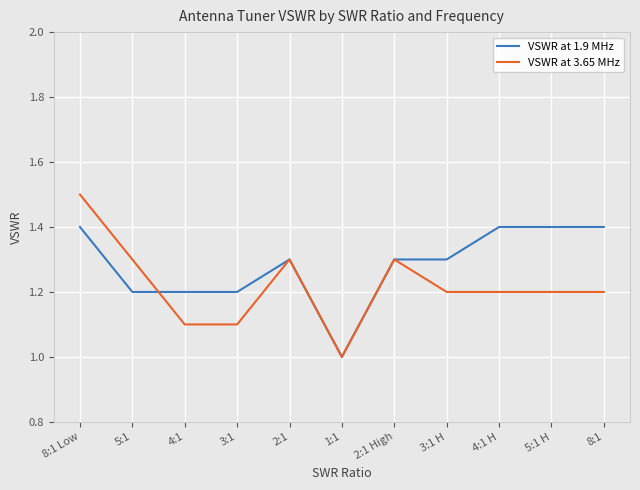

Which category has the lowest value across all series?

1:1